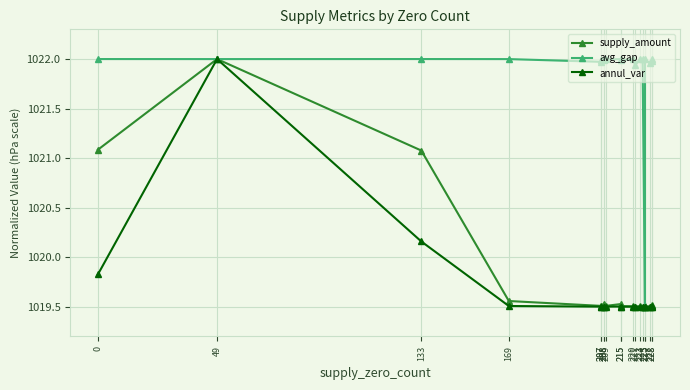

Reading right to left, extract all data points from this chart.

supply_amount: 228=1019.5	228=1019.5	227=1019.5	225=1019.5	225=1019.5	224=1019.5	223=1019.5	221=1019.5	220=1019.5	215=1019.5	215=1019.5	209=1019.5	208=1019.5	208=1019.5	207=1019.5	207=1019.5	169=1019.6	133=1021.1	49=1022.0	0=1021.1
avg_gap: 228=1022.0	228=1022.0	227=1022.0	225=1022.0	225=1019.5	224=1022.0	223=1022.0	221=1021.9	220=1022.0	215=1022.0	215=1022.0	209=1022.0	208=1022.0	208=1022.0	207=1022.0	207=1022.0	169=1022.0	133=1022.0	49=1022.0	0=1022.0
annul_var: 228=1019.5	228=1019.5	227=1019.5	225=1019.5	225=1019.5	224=1019.5	223=1019.5	221=1019.5	220=1019.5	215=1019.5	215=1019.5	209=1019.5	208=1019.5	208=1019.5	207=1019.5	207=1019.5	169=1019.5	133=1020.2	49=1022.0	0=1019.8